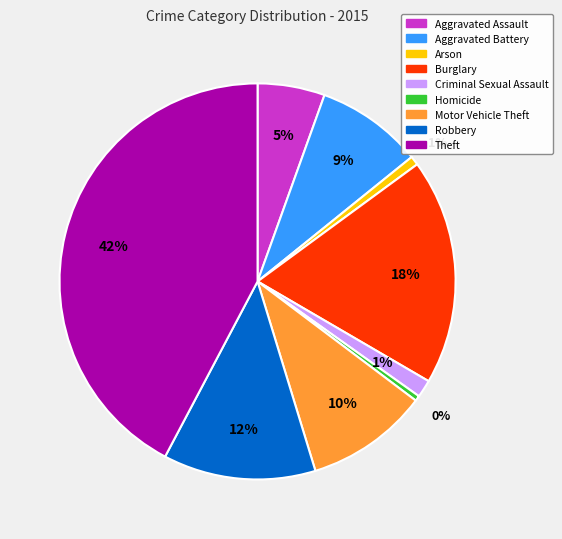

The Motor Vehicle Theft slice represents 10% of the pie. True or false?

True